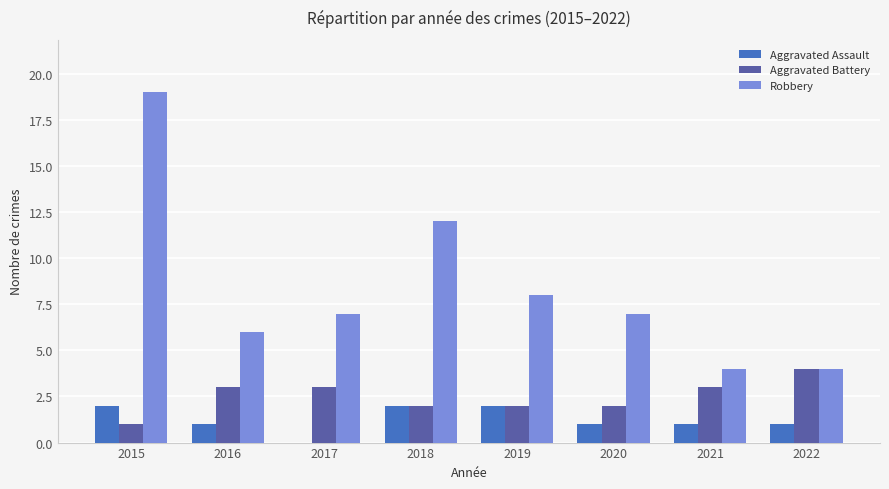

Which series has the widest spread of values?

Robbery